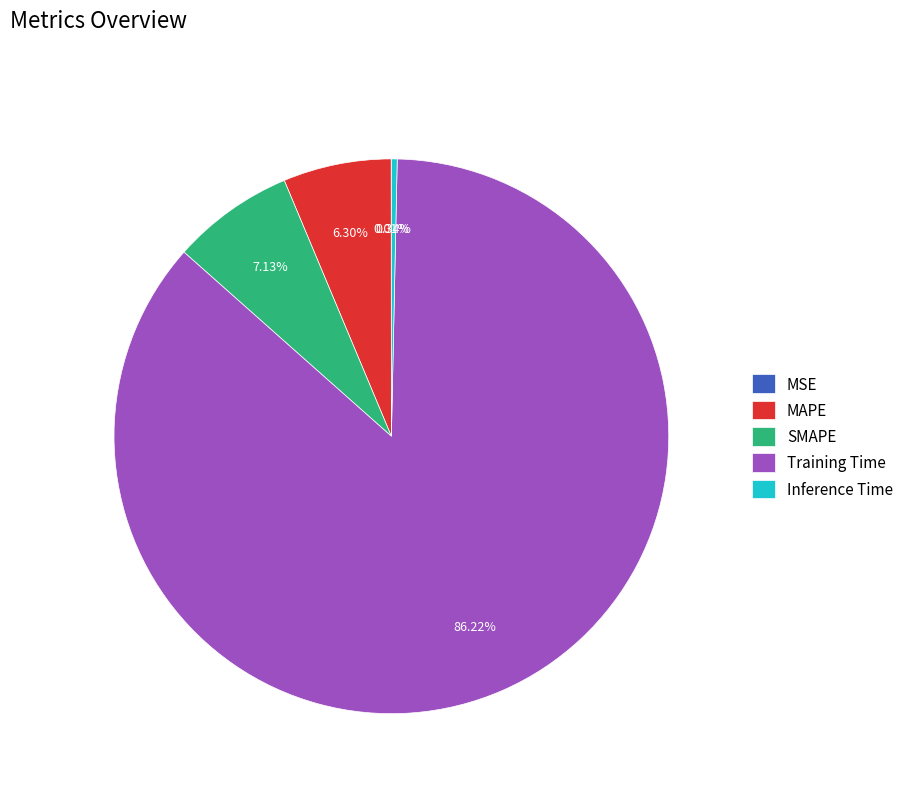

Between SMAPE and Training Time, which is larger?

Training Time